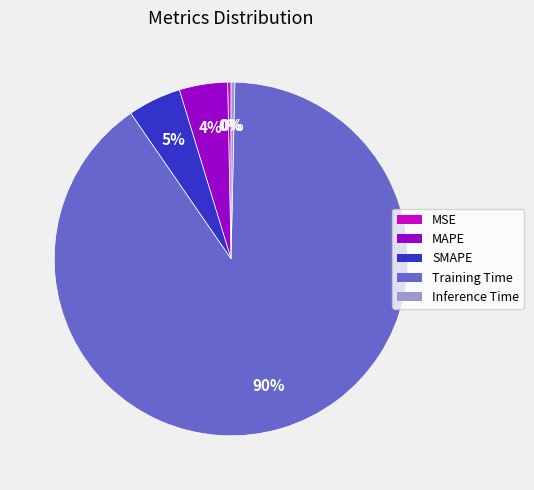

What percentage is the MAPE slice, to the nearest percent?

4%